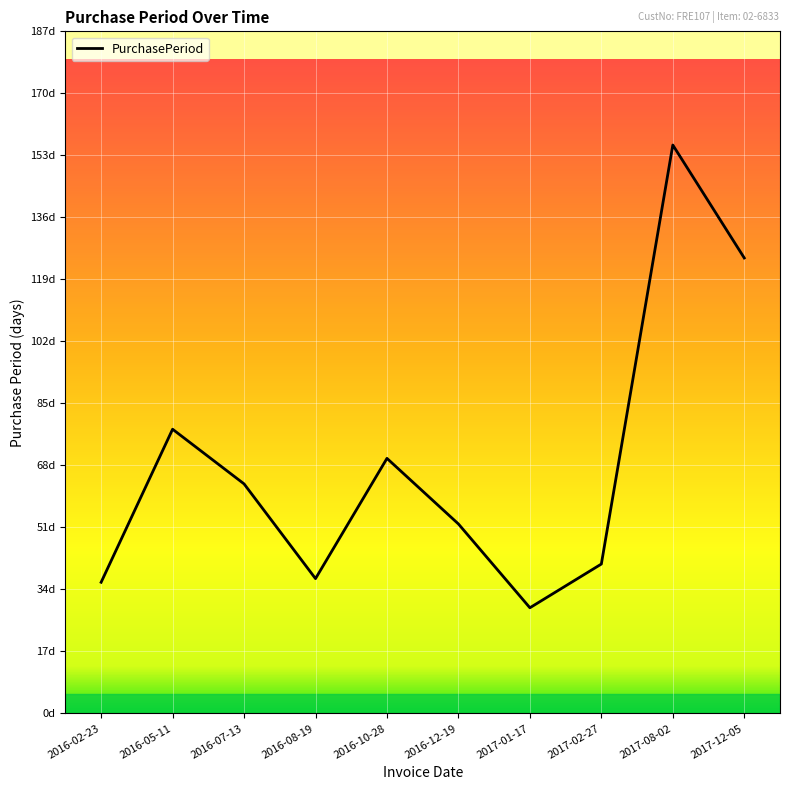

What is the label of the 5th point from the right?

2016-12-19